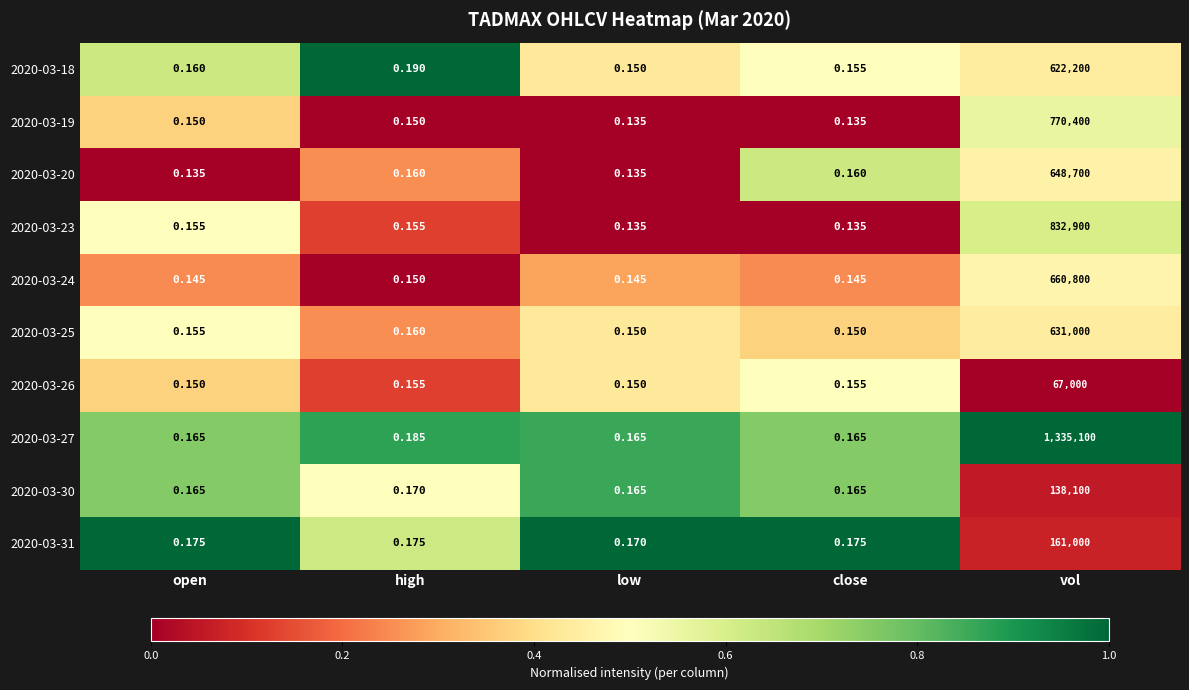

At which category does the chart reach its peak across all series?

vol